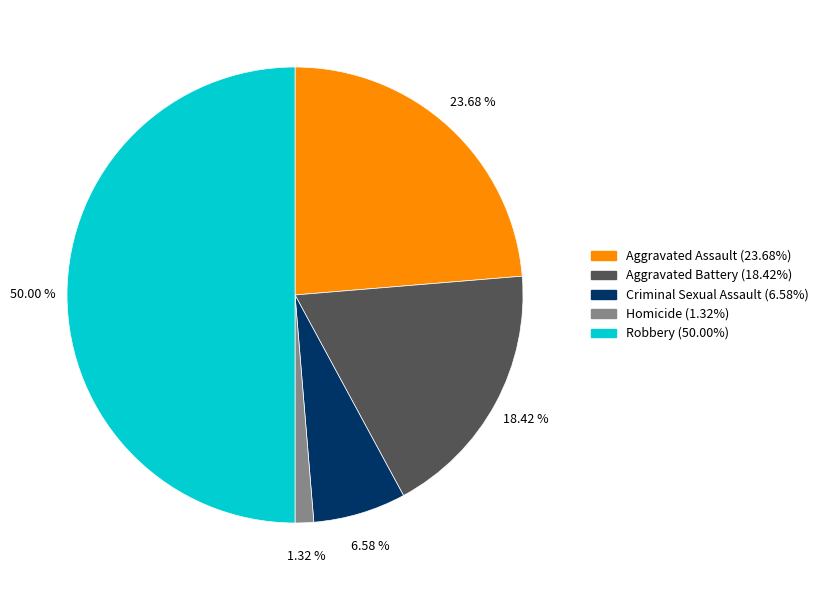

The Aggravated Assault slice represents 12% of the pie. True or false?

False